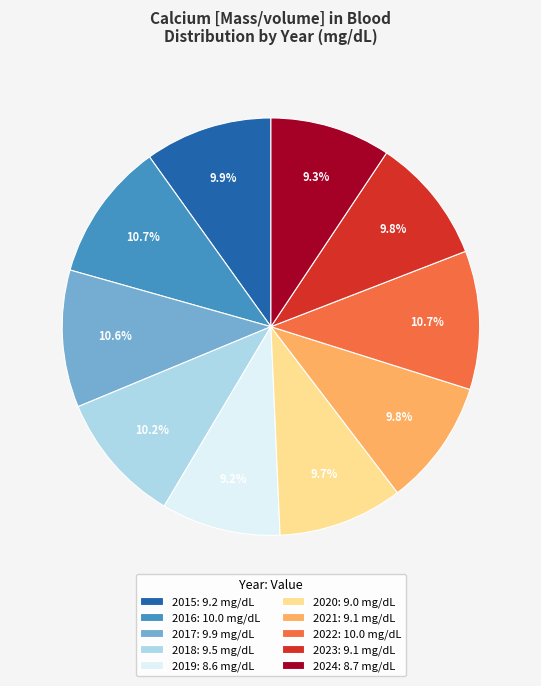

Approximately how many times larger is the value at 2017 compared to 2016?

1.0